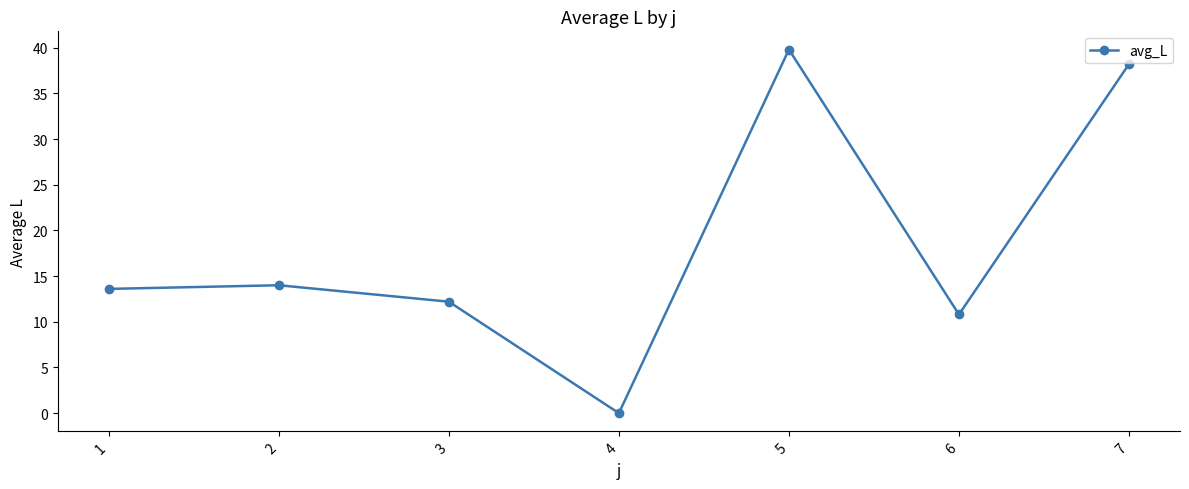

Approximately how many times larger is the value at 1 compared to 3?

1.1